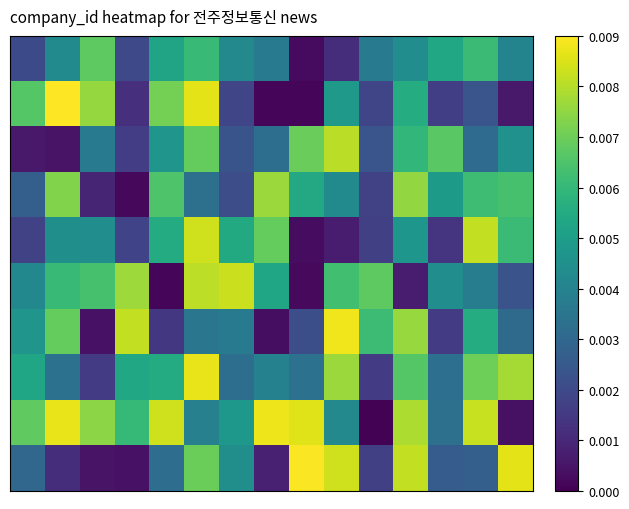

At which category does the chart reach its peak across all series?

1